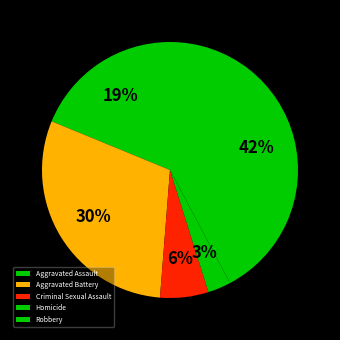

How many segments does this pie chart have?

5